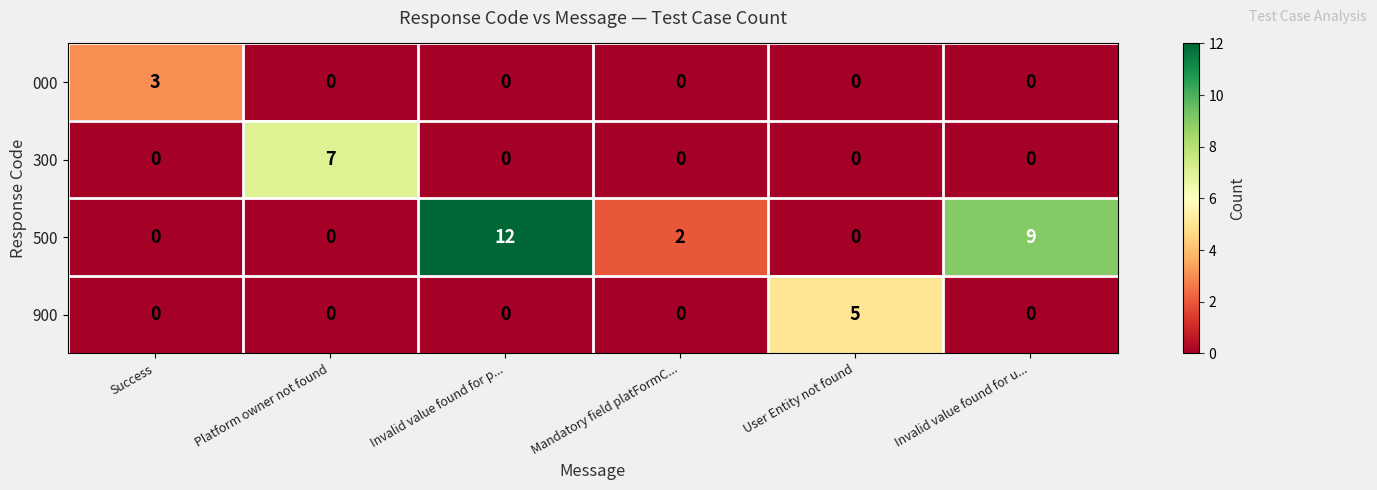

Which series has the largest total across all categories?

500